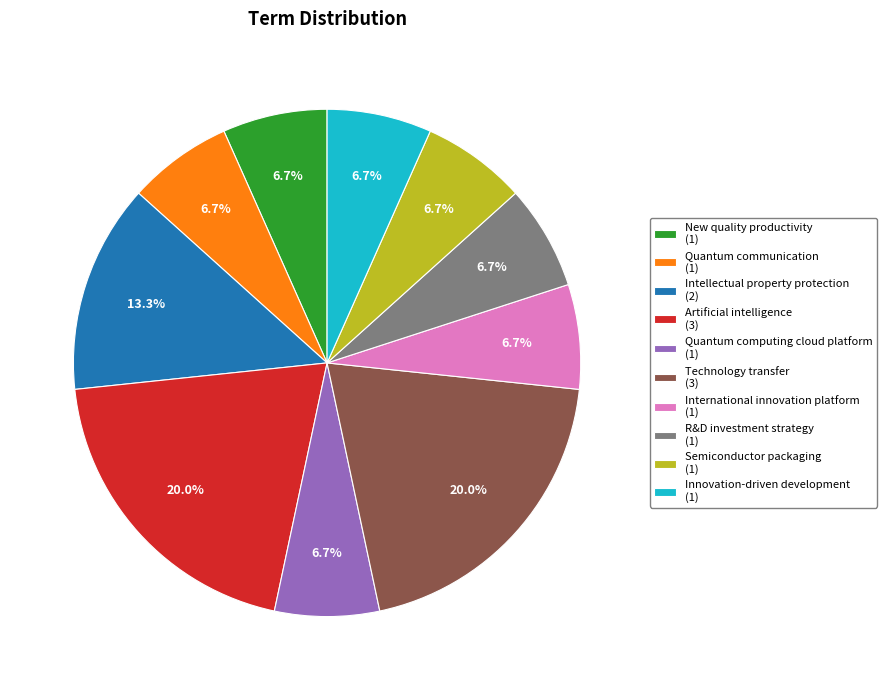

How many segments does this pie chart have?

10